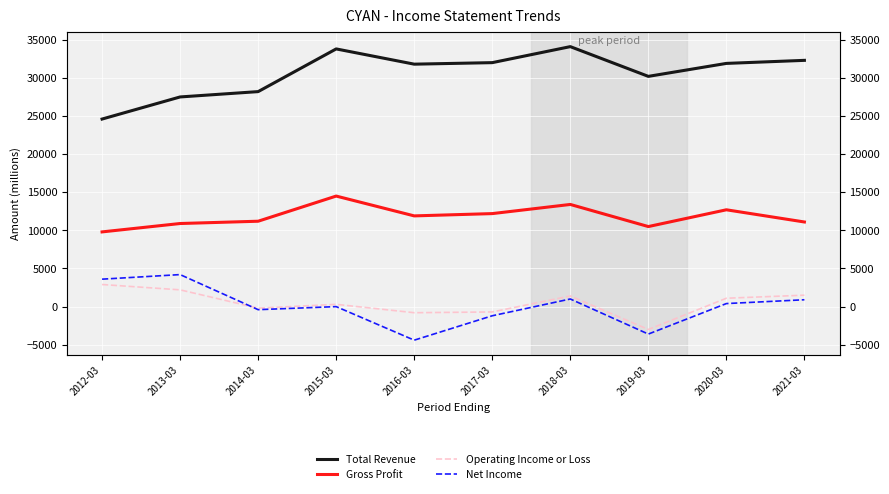

What is the maximum value shown in the chart?

34100